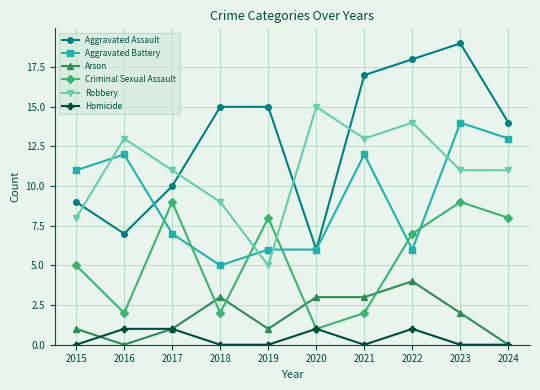

The Criminal Sexual Assault series shows 2 at 2016. True or false?

True